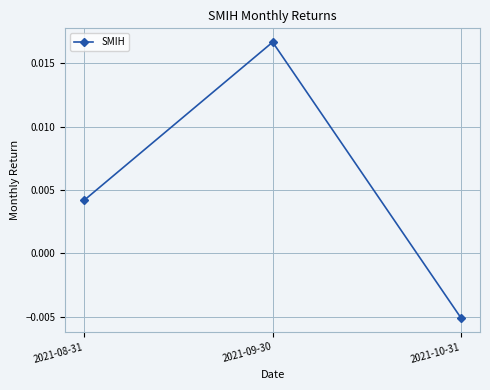

List the labels in order of value, largest first.

2021-09-30, 2021-08-31, 2021-10-31